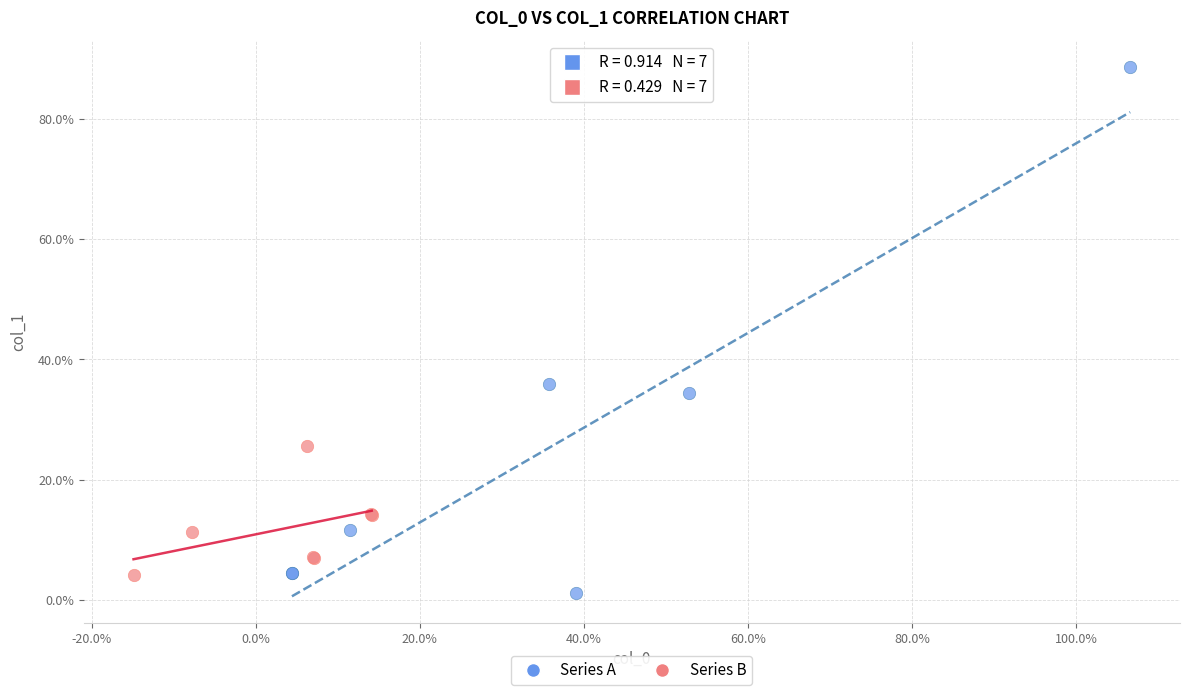

What are all the series names shown in the legend?

Series A, Series B